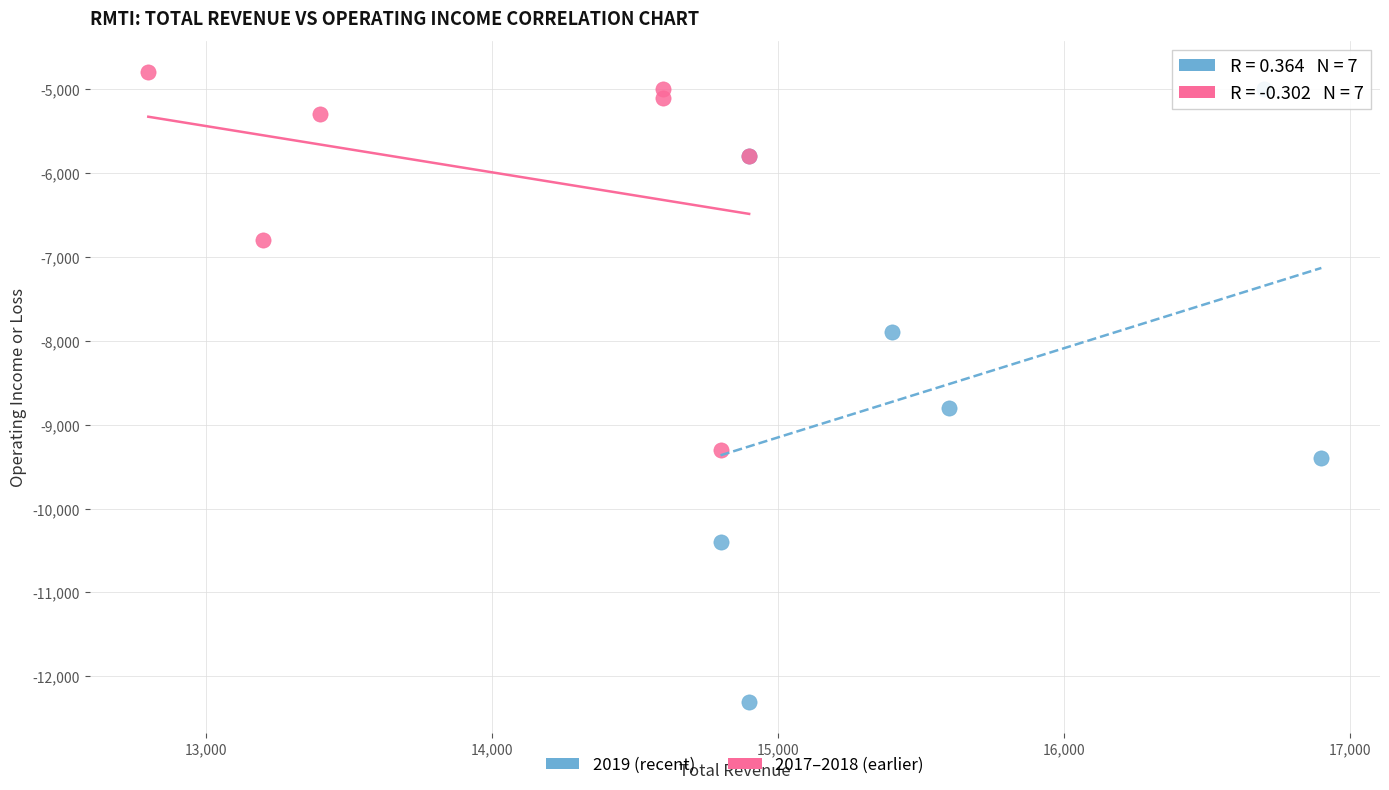

Which series has the widest spread of Y values?

2019 (recent)